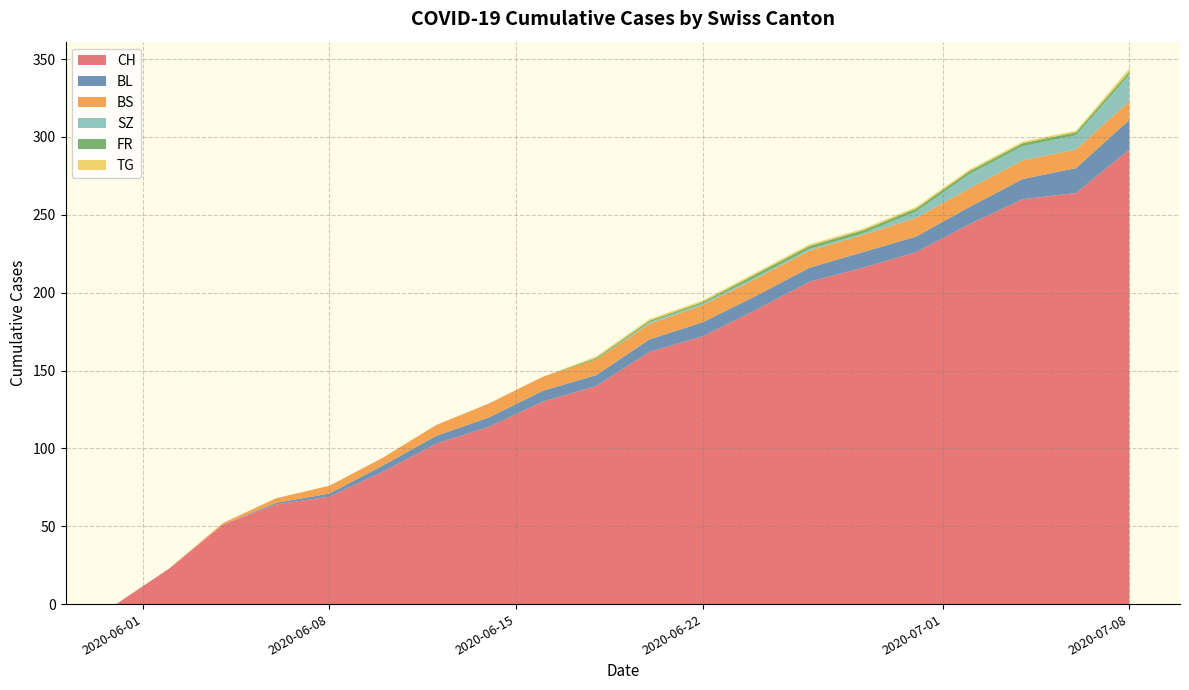

What is the maximum value for CH?

292